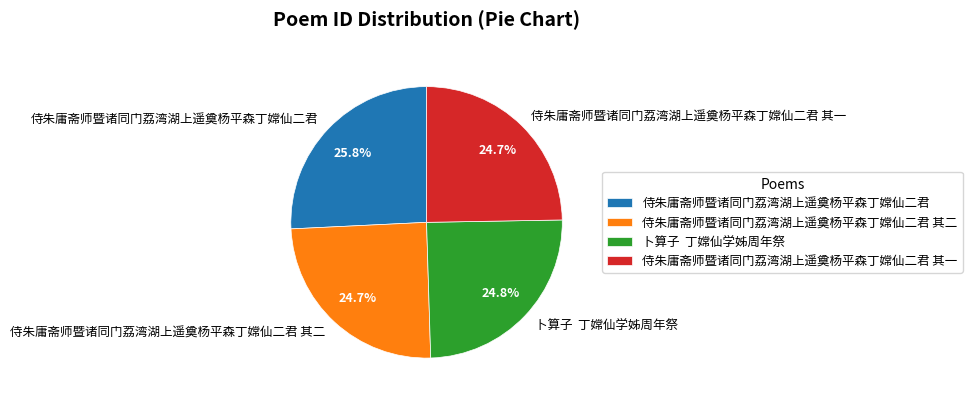

Between 侍朱庸斋师暨诸同门荔湾湖上遥奠杨平森丁嫦仙二君 and 卜算子 丁嫦仙学姊周年祭, which is larger?

侍朱庸斋师暨诸同门荔湾湖上遥奠杨平森丁嫦仙二君